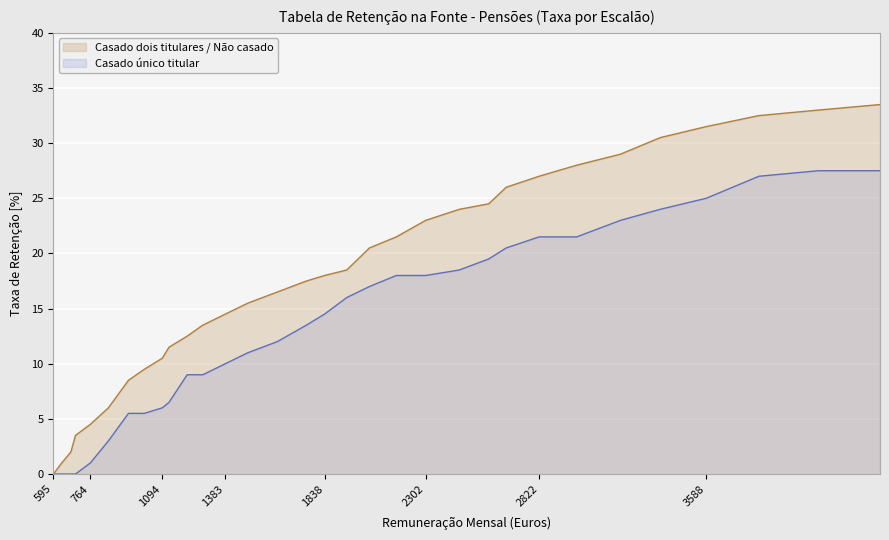

True or false: Casado único titular and Casado dois titulares / Não casado cross at least once.

False